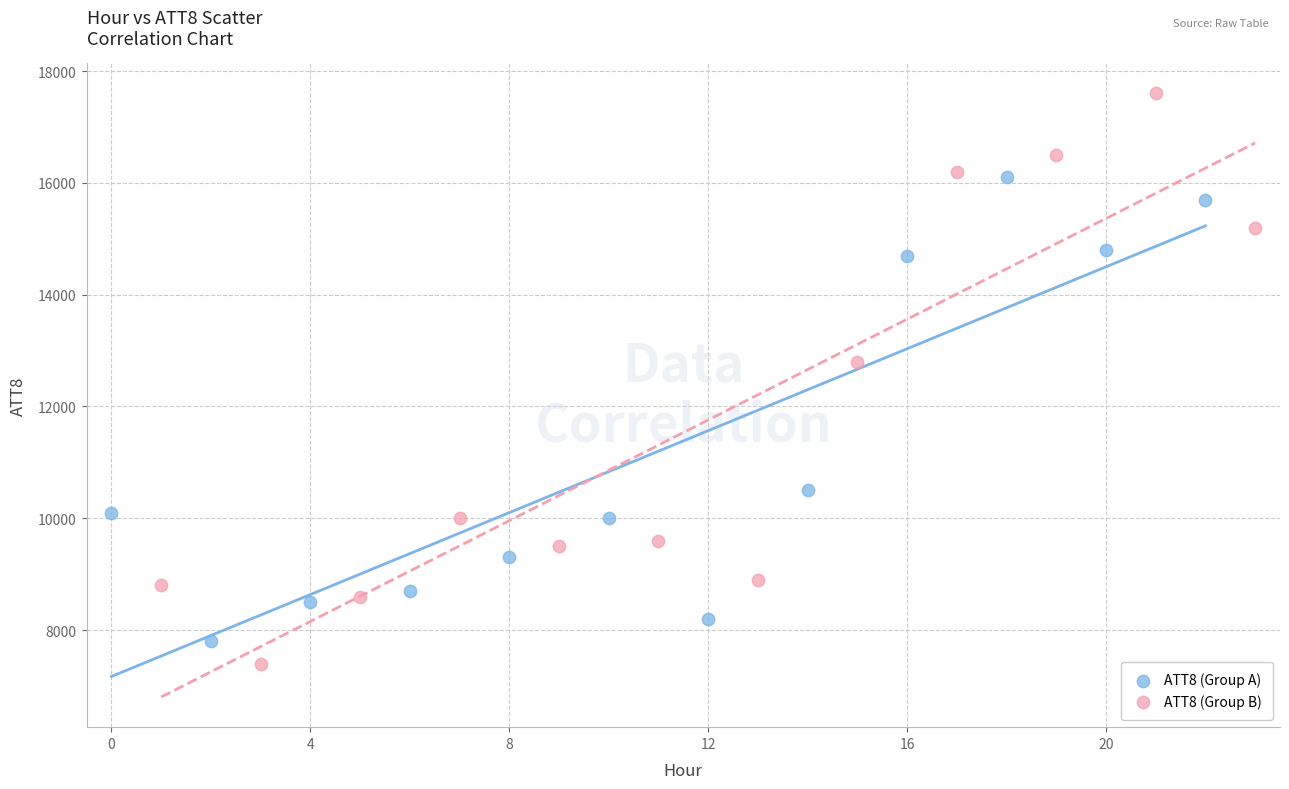

Which series contains the highest Y value?

ATT8 (Group B)